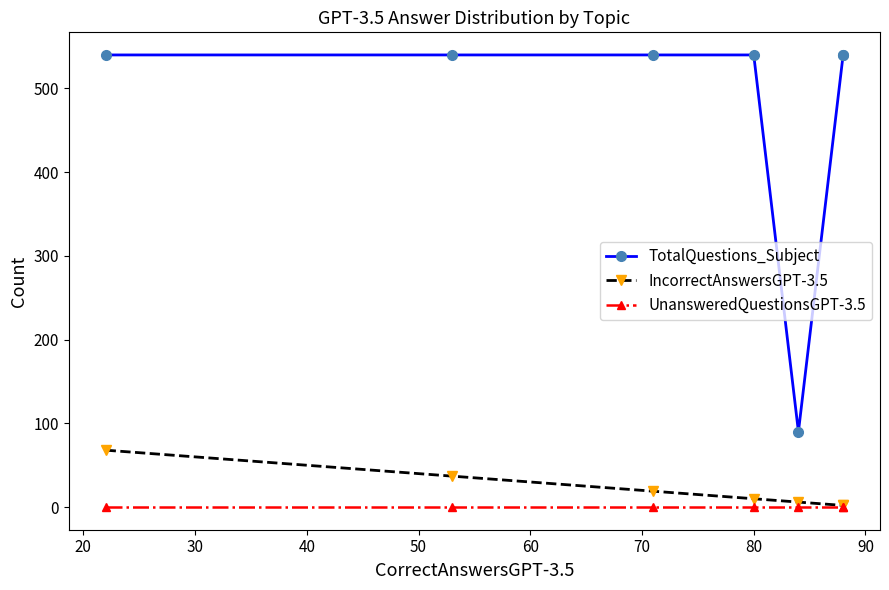

True or false: UnansweredQuestionsGPT-3.5 and TotalQuestions_Subject intersect in this chart.

False